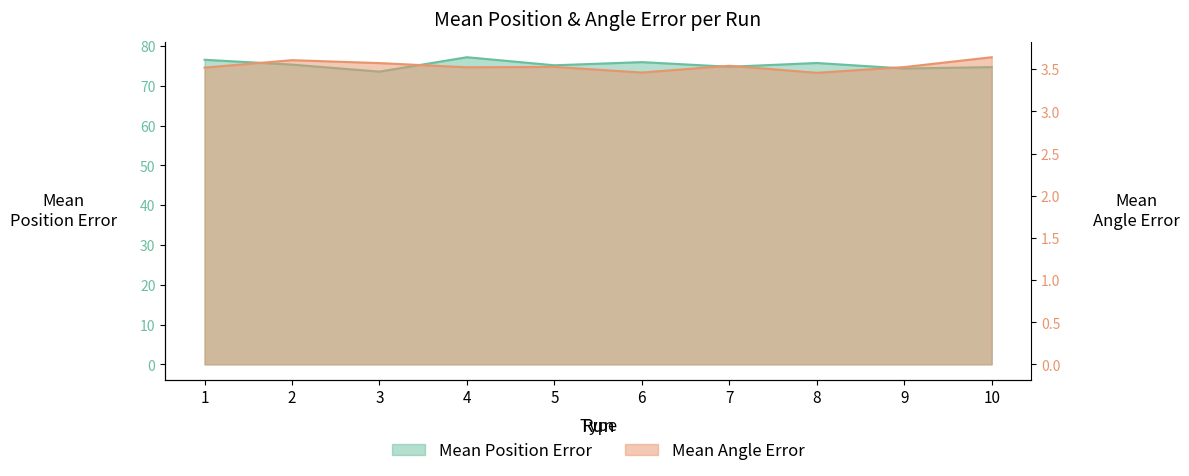

What is the smallest value displayed?

3.5